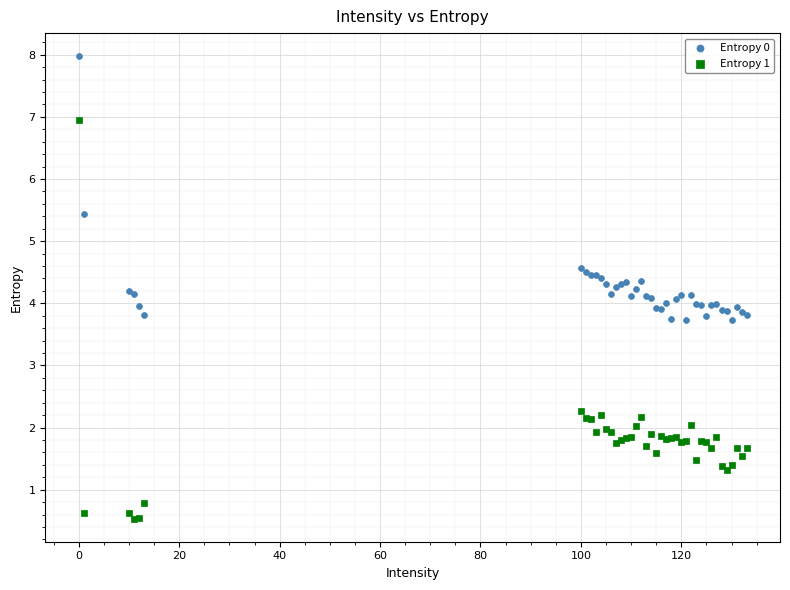

What are all the series names shown in the legend?

Entropy 0, Entropy 1